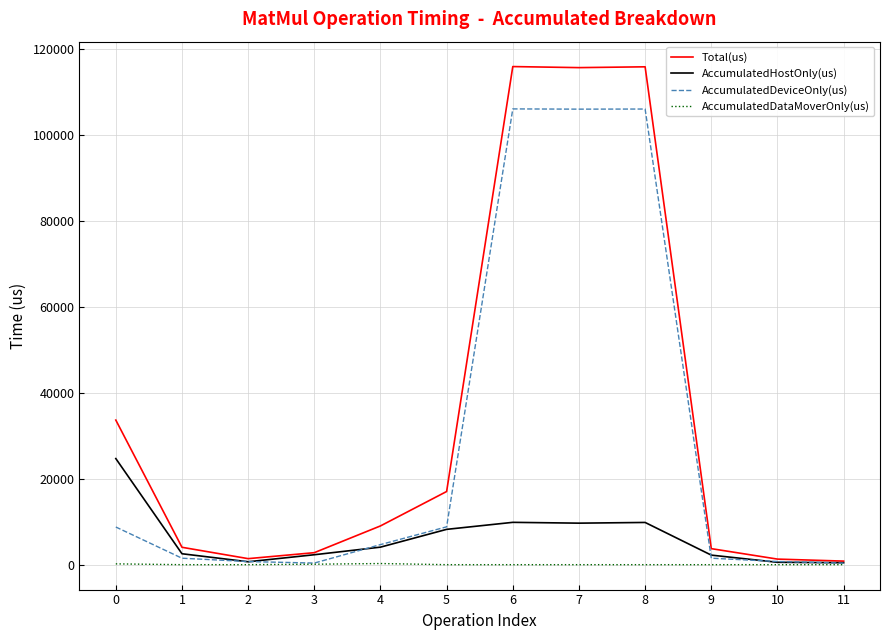

List the series in order of their overall mean, highest first.

Total(us), AccumulatedDeviceOnly(us), AccumulatedHostOnly(us), AccumulatedDataMoverOnly(us)